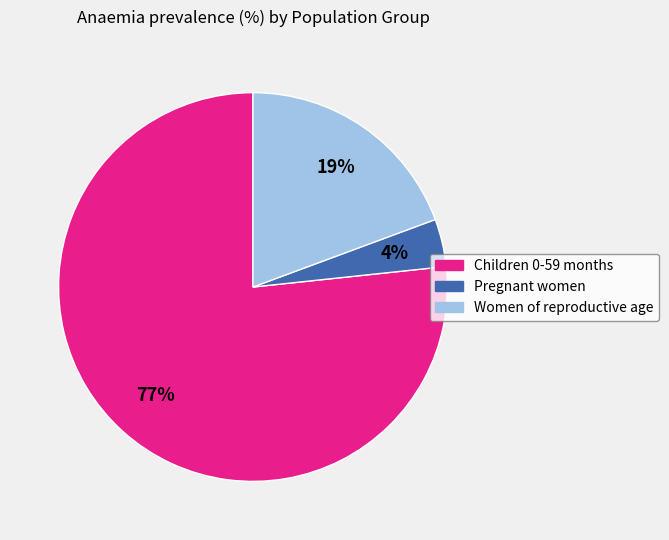

Combined, do Women of reproductive age and Children 0-59 months account for over 50%?

Yes